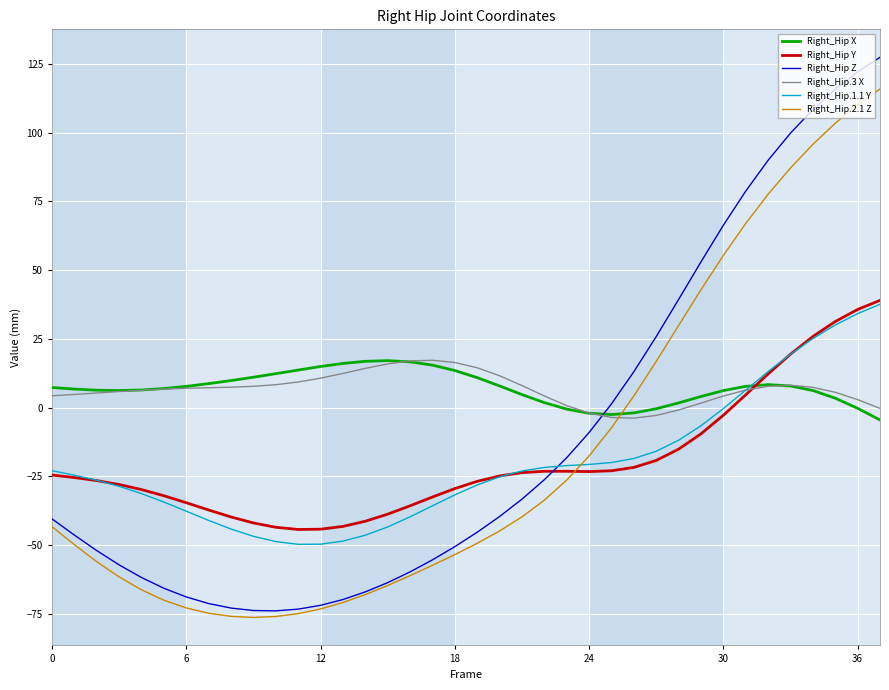

Which series has the widest spread of values?

Right_Hip Z